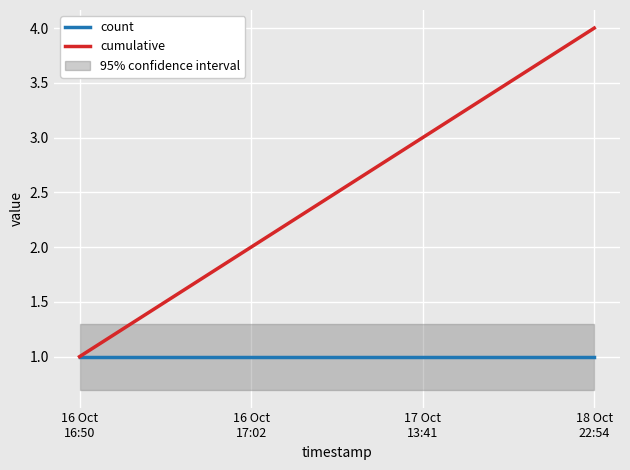

What is the label of the 3rd point from the left?

17 Oct
13:41